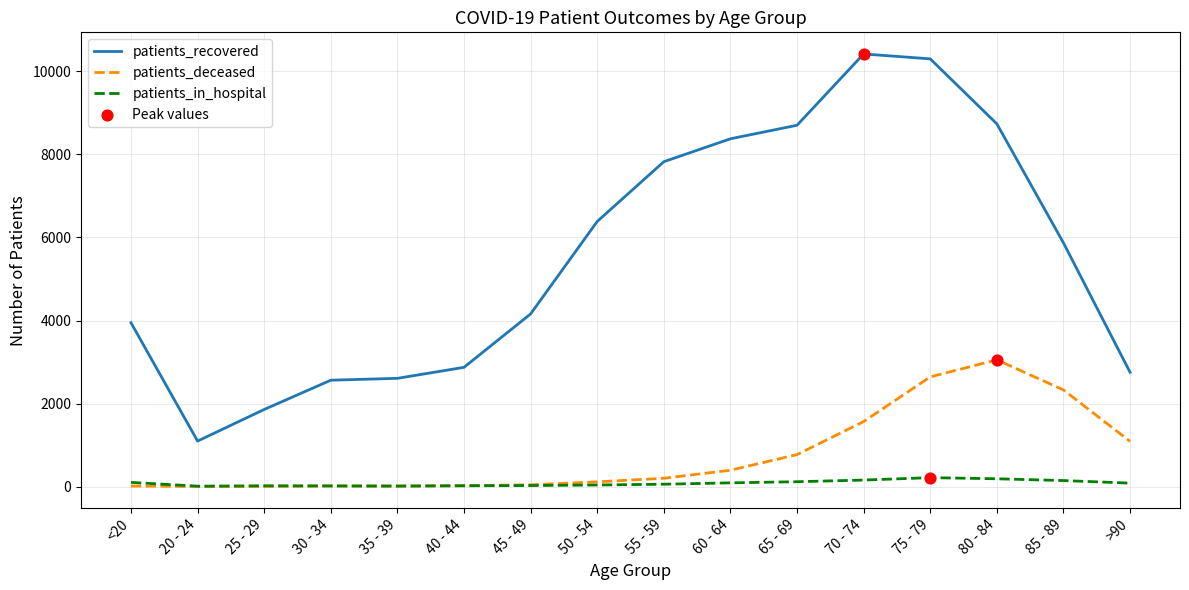

Is the value of patients_in_hospital at 80 - 84 greater than the value of patients_deceased at <20?

Yes